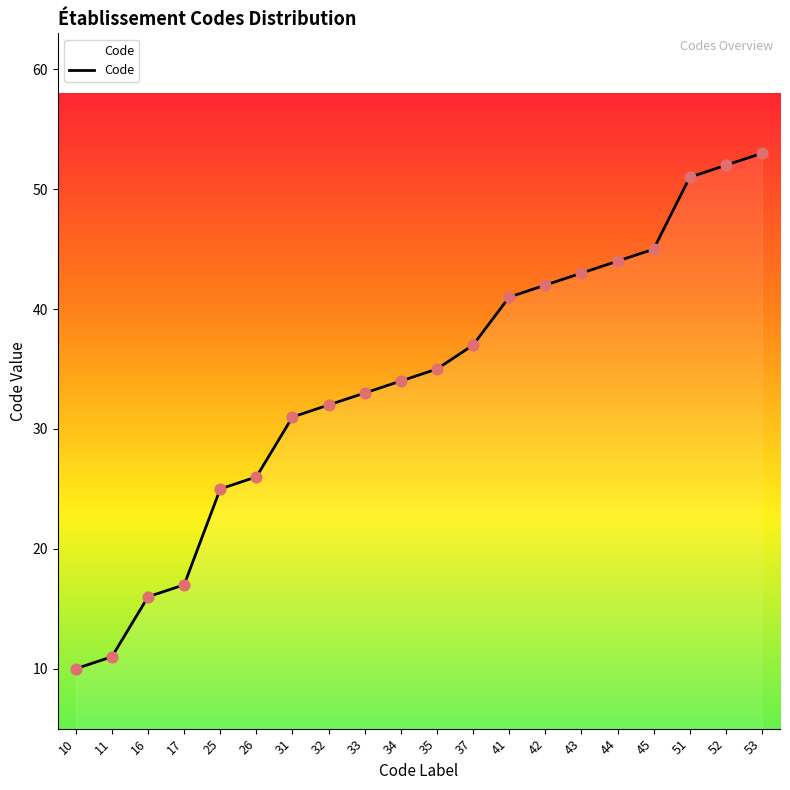

Which has a higher value, 26 or 35?

35